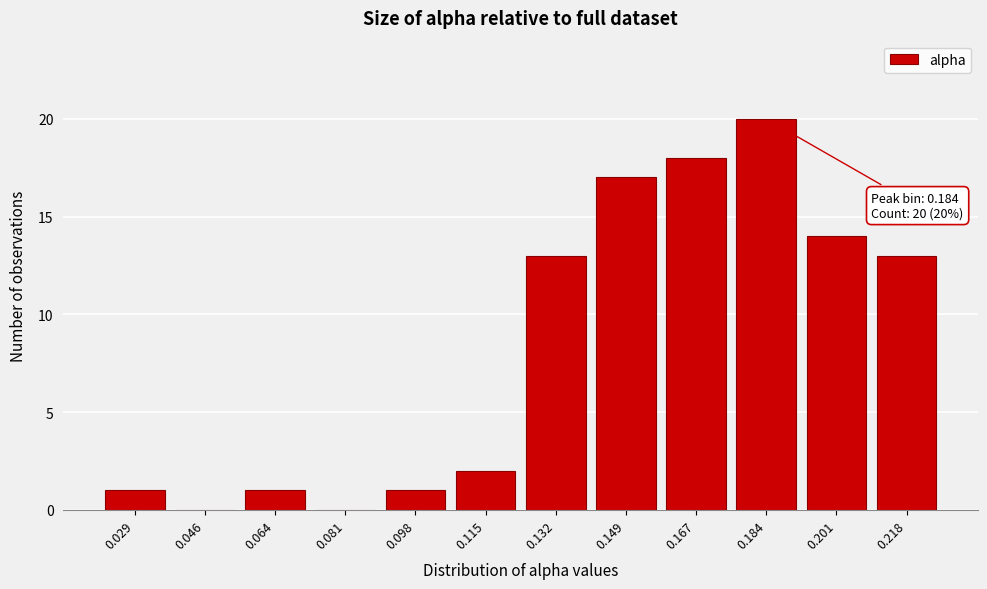

Reading left to right, what are all the values shown in this chart?

0.029=1	0.046=0	0.064=1	0.081=0	0.098=1	0.115=2	0.132=13	0.149=17	0.167=18	0.184=20	0.201=14	0.218=13